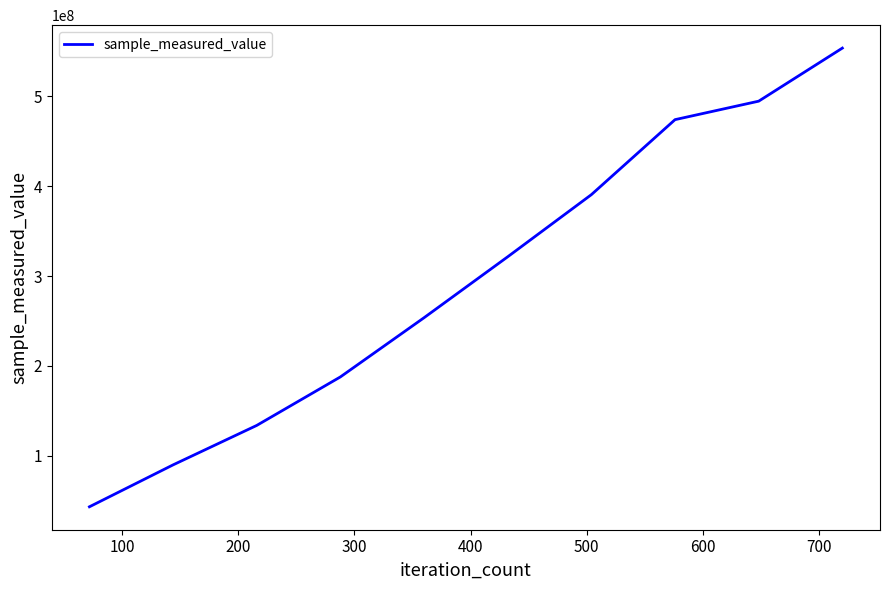

What is the difference between the maximum and minimum values?

510485005